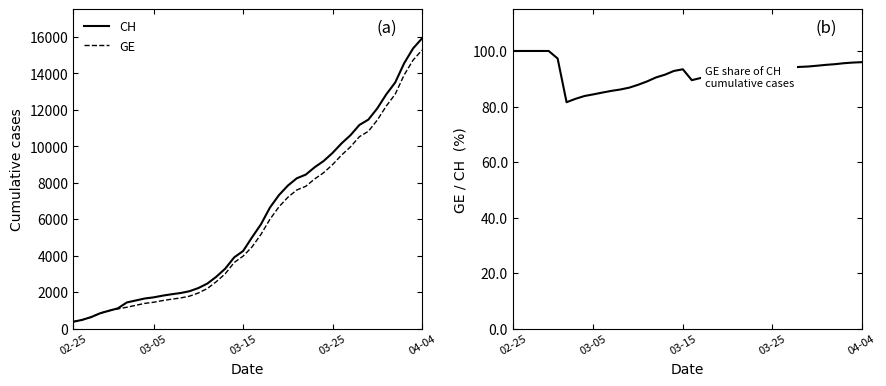

True or false: GE has more than 1 interior local peaks.

False